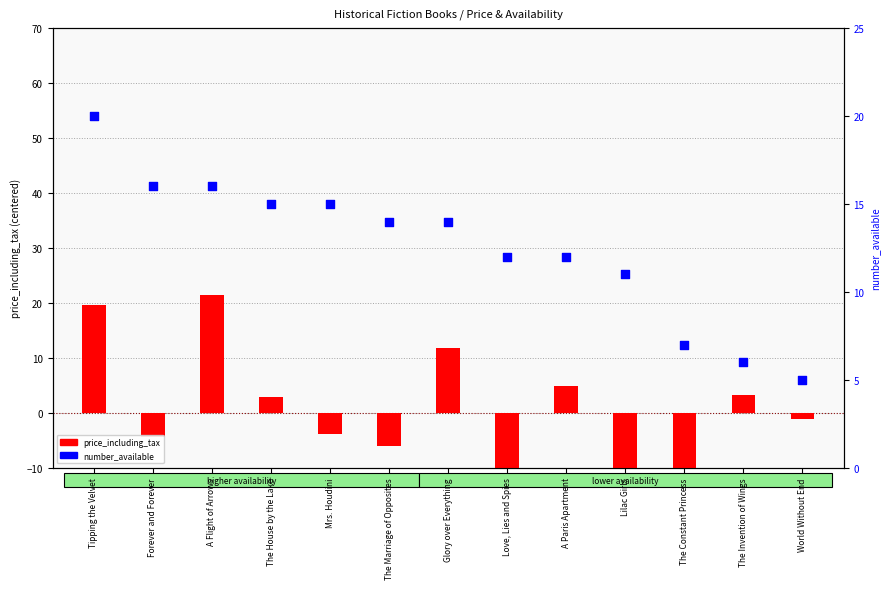

Which series contains the lowest Y value?

price_including_tax